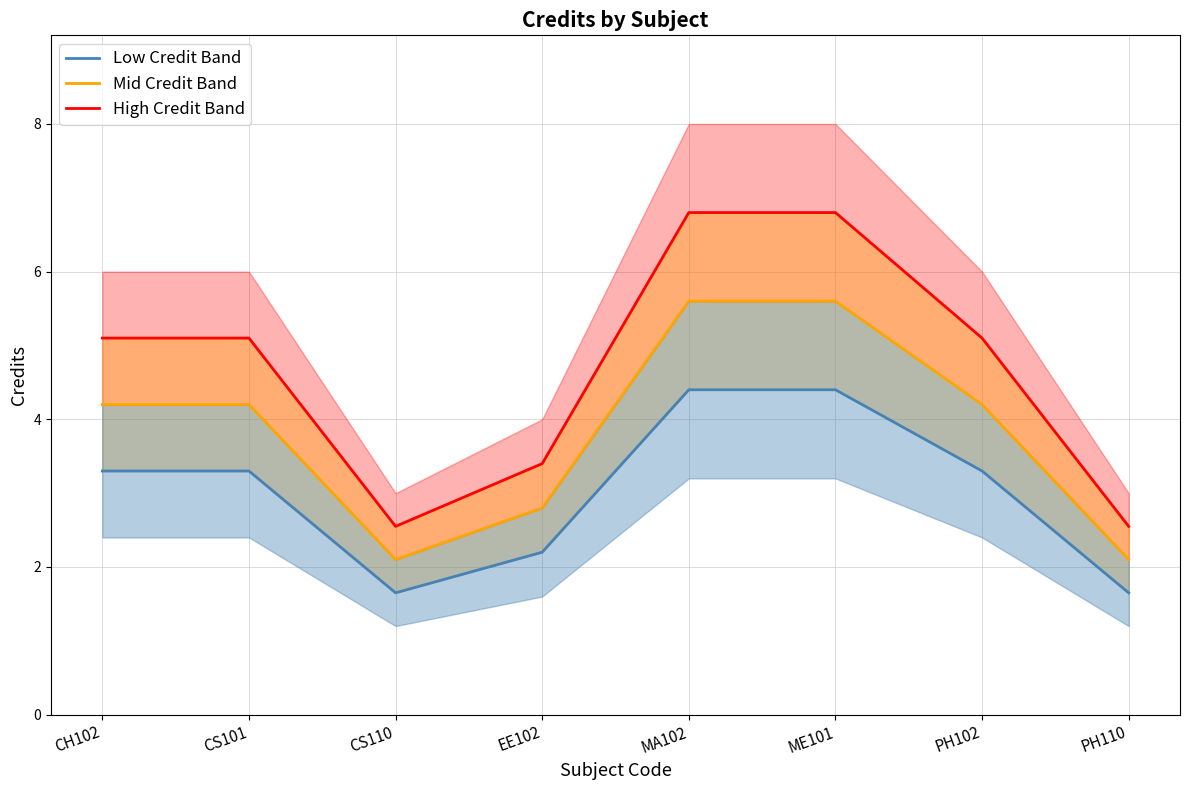

True or false: Low Credit Band and High Credit Band cross at least once.

False